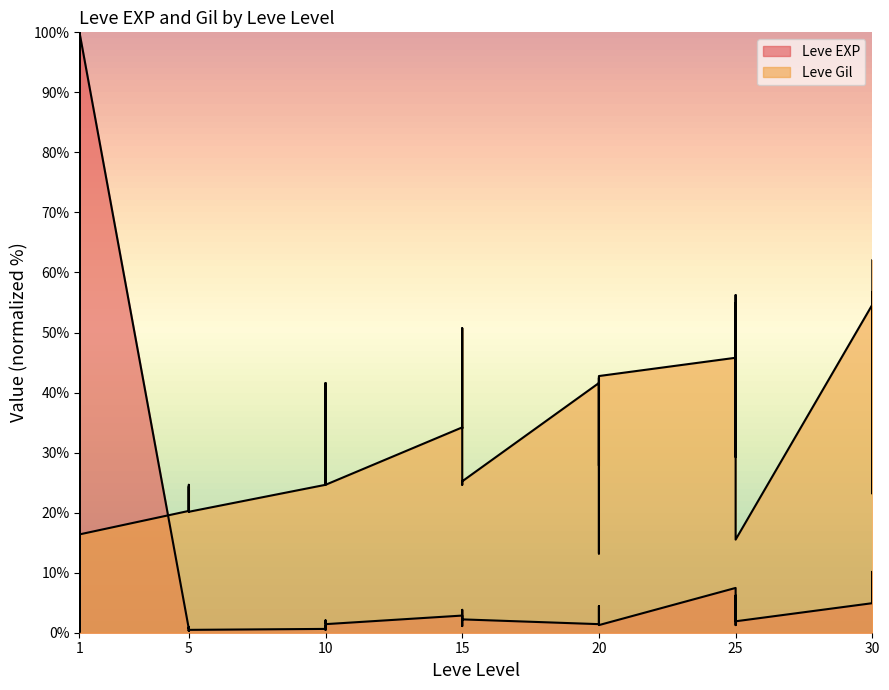

Rank the series by their average value, from lowest to highest.

Leve EXP, Leve Gil